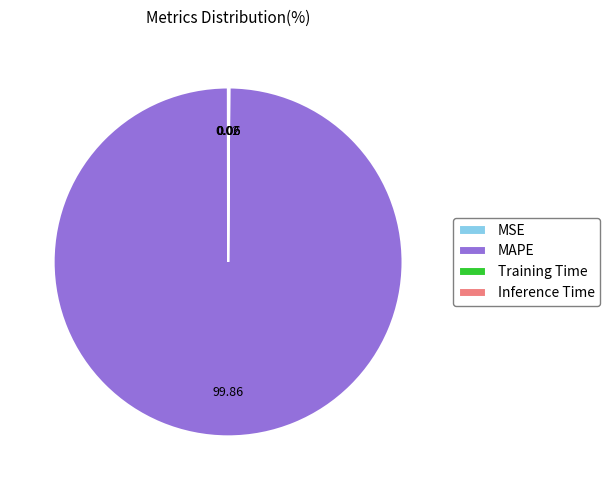

What is the largest slice in the pie chart?

MAPE